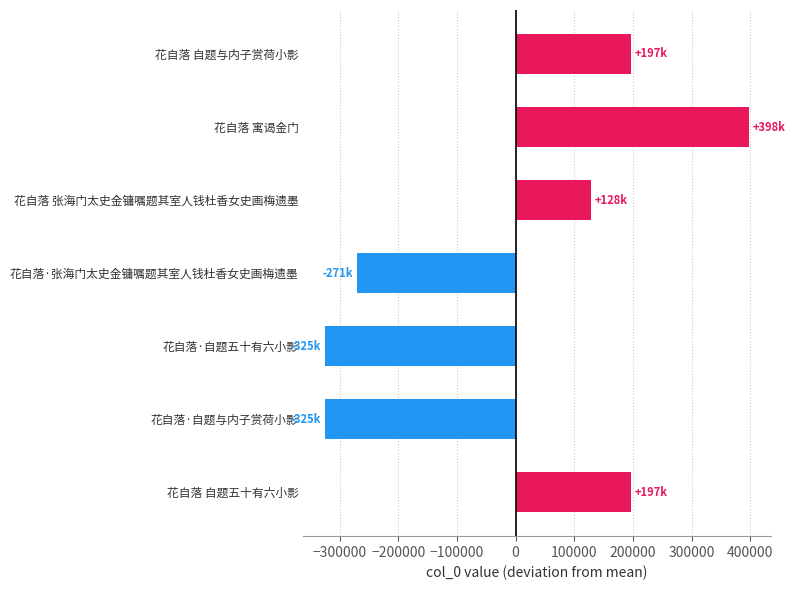

At which label is the value closest to 36563?

花自落 张海门太史金镛嘱题其室人钱杜香女史画梅遗墨